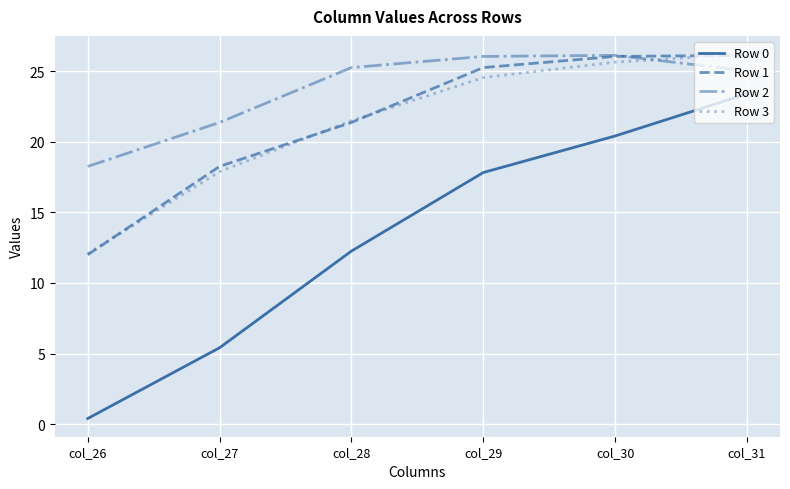

True or false: Row 2 has a value of 26.1 at col_29.

True